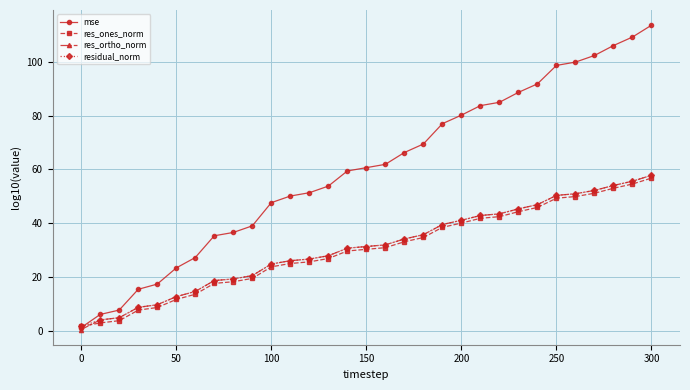

How many categories are shown in the chart?

31